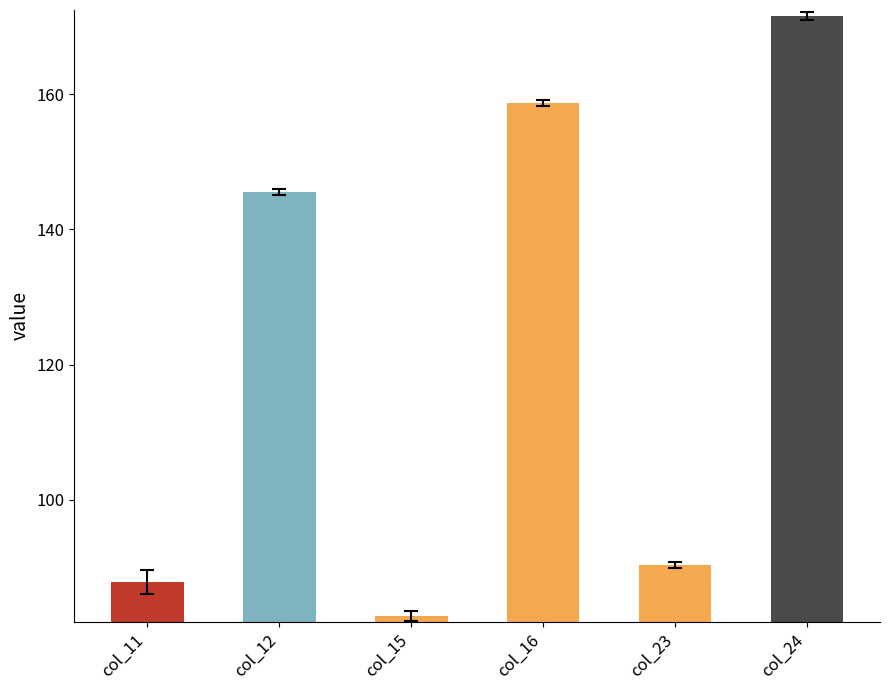

Count the number of data series in this chart.

6